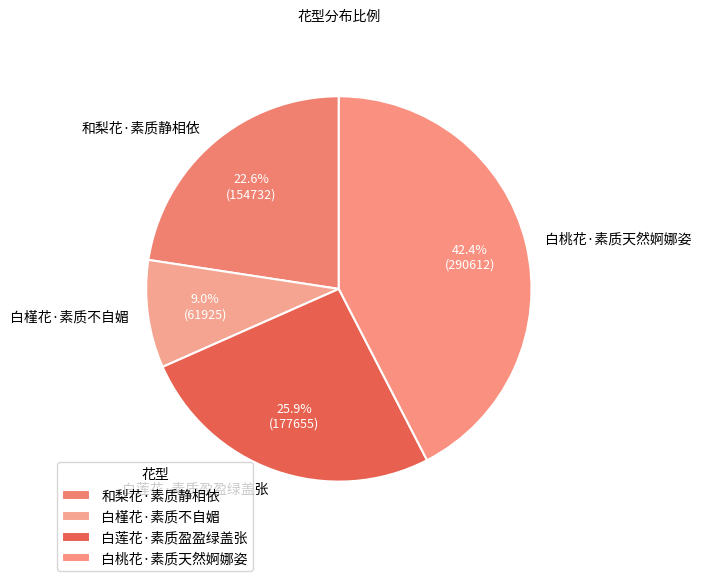

What percentage is the 白莲花·素质盈盈绿盖张 slice, to the nearest percent?

26%